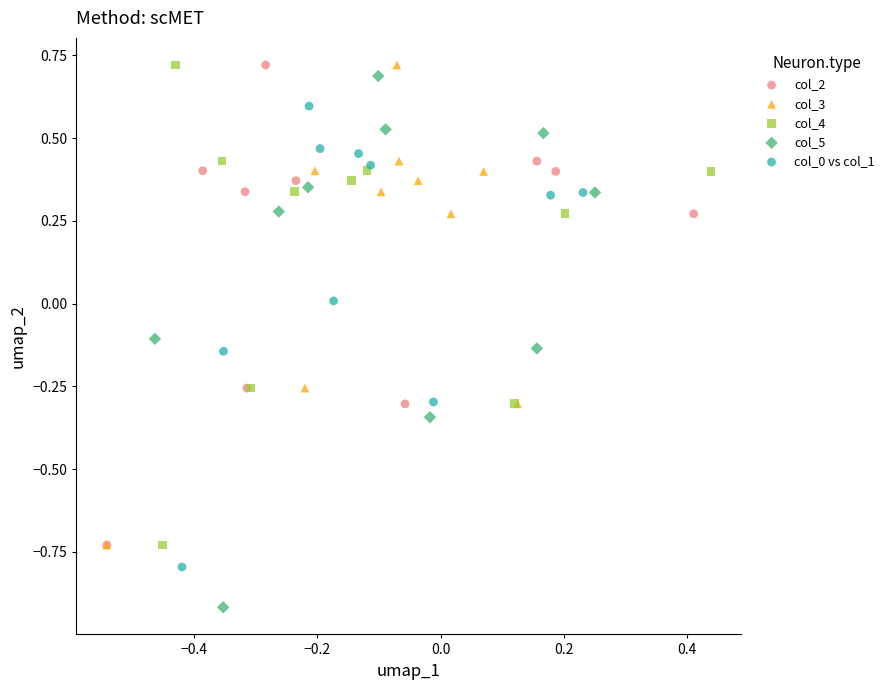

Which series has the largest Y range (max minus min)?

col_5